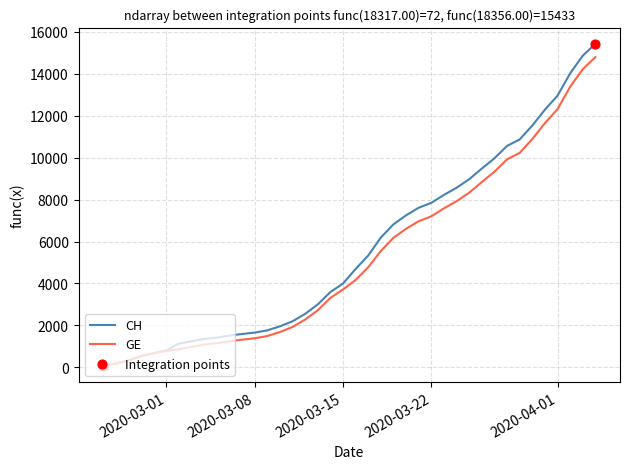

Which series has the largest range (max minus min)?

CH